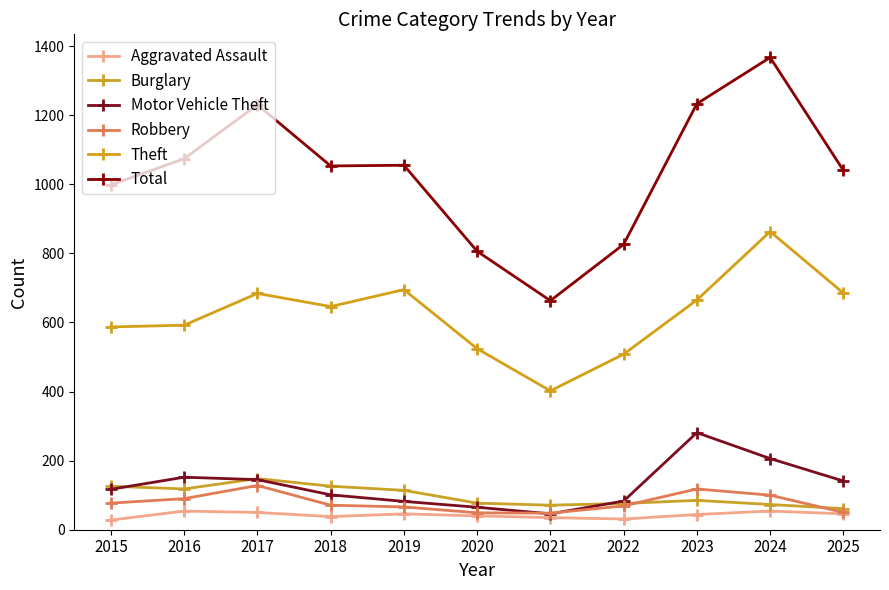

At how many categories does at least one series exceed 1142?

3